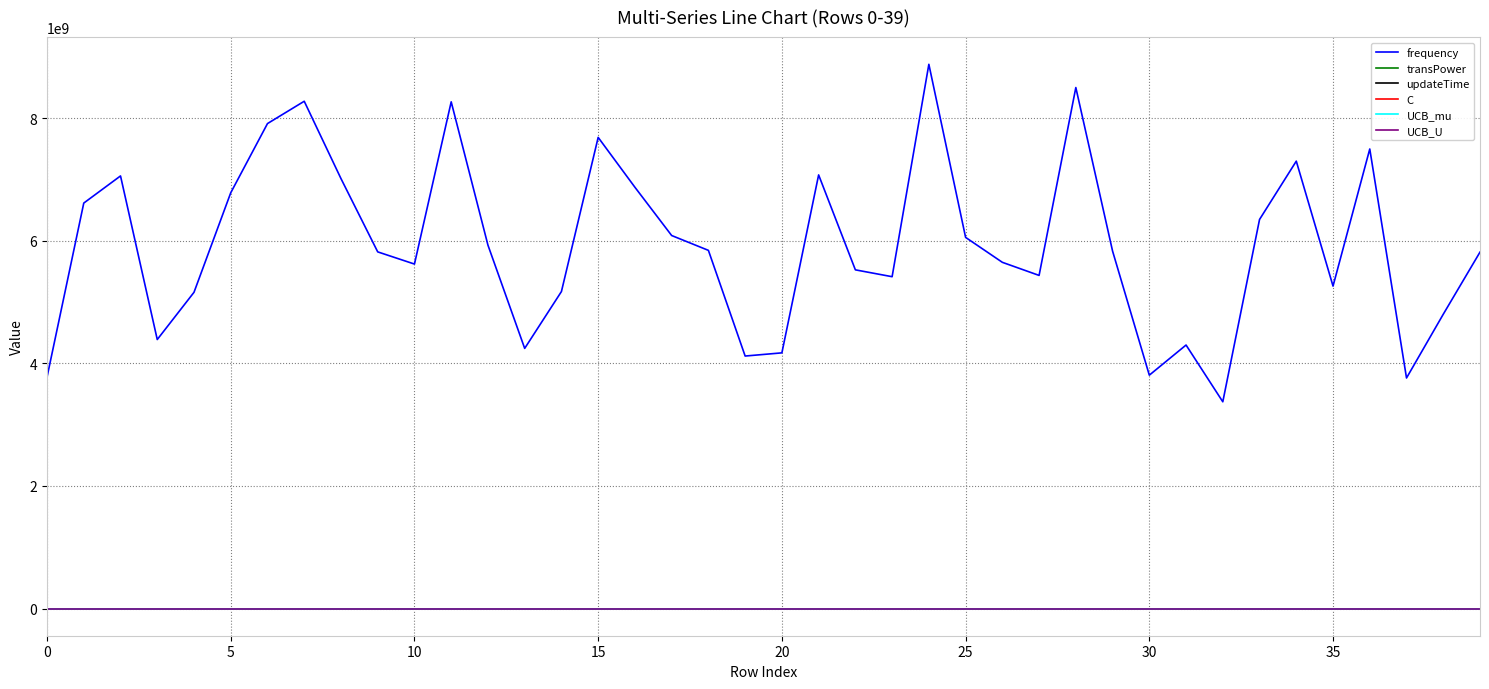

Is this an area chart (filled region under the line)?

No